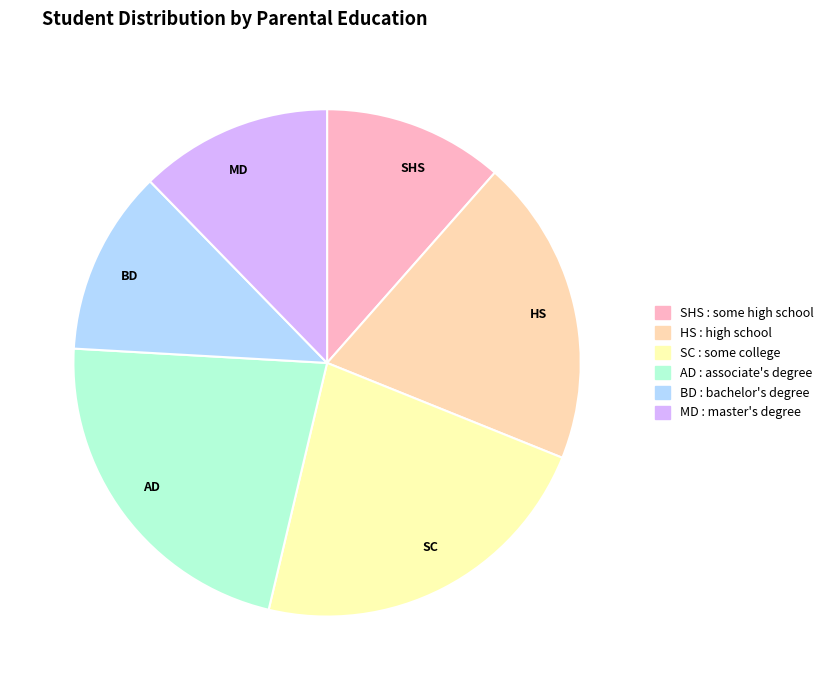

Count the number of slices in the pie.

6